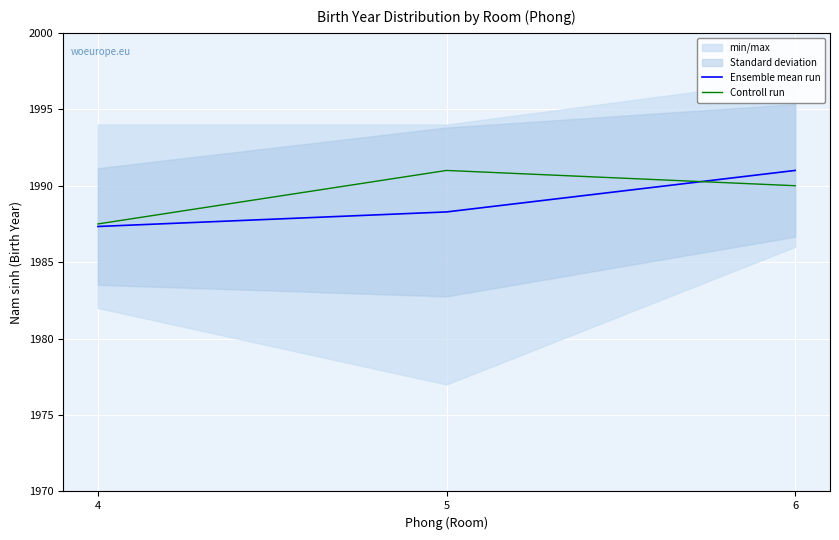

How many values in the Ensemble mean run series are below 1988?

1